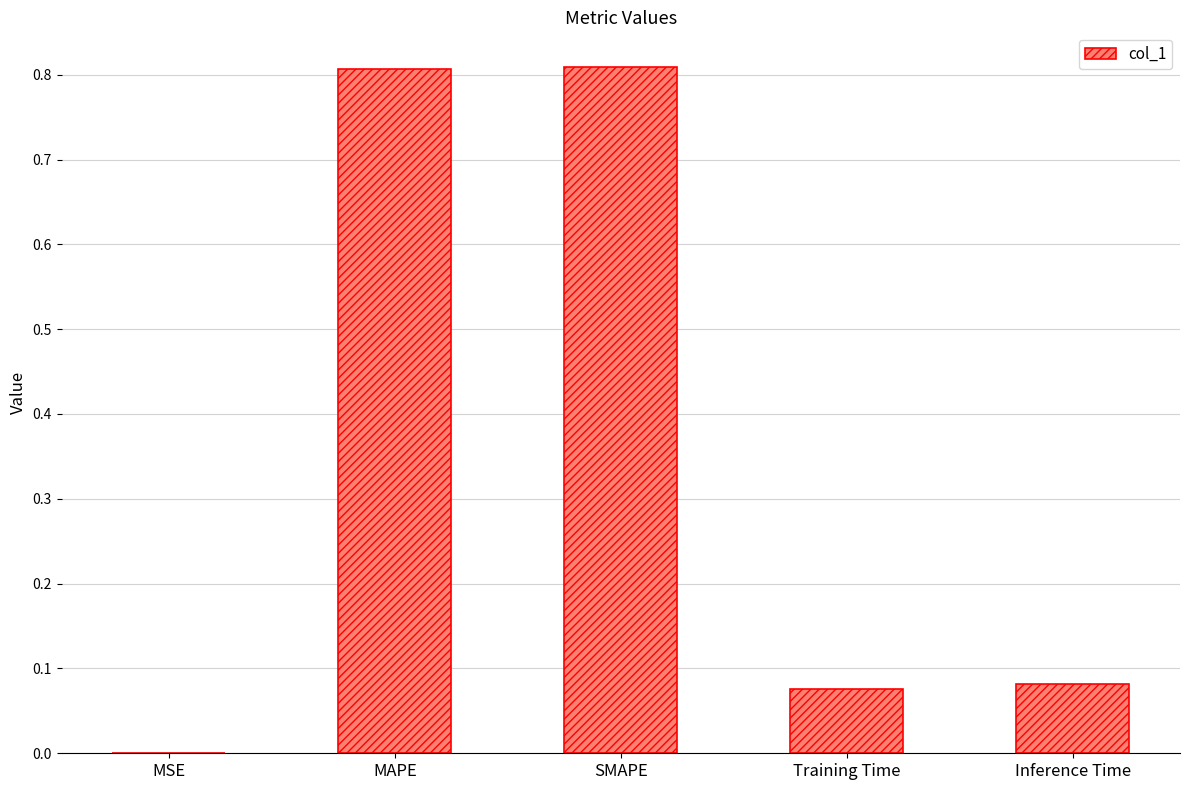

Are the bars horizontal?

No